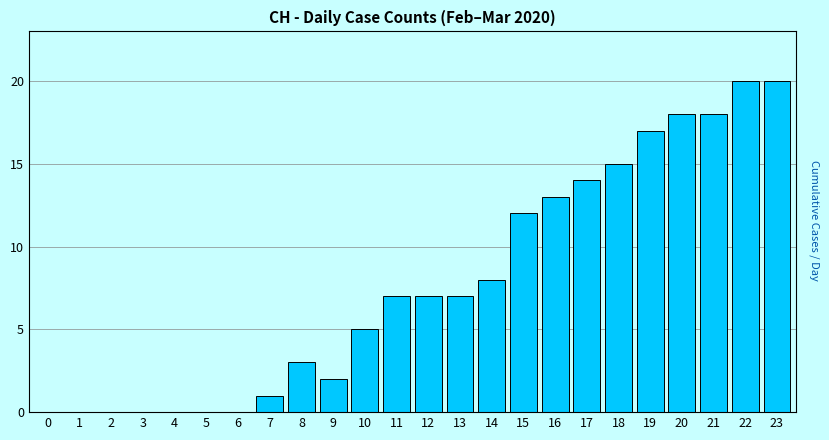

Reading right to left, transcribe all the data shown in this chart.

23=20	22=20	21=18	20=18	19=17	18=15	17=14	16=13	15=12	14=8	13=7	12=7	11=7	10=5	9=2	8=3	7=1	6=0	5=0	4=0	3=0	2=0	1=0	0=0